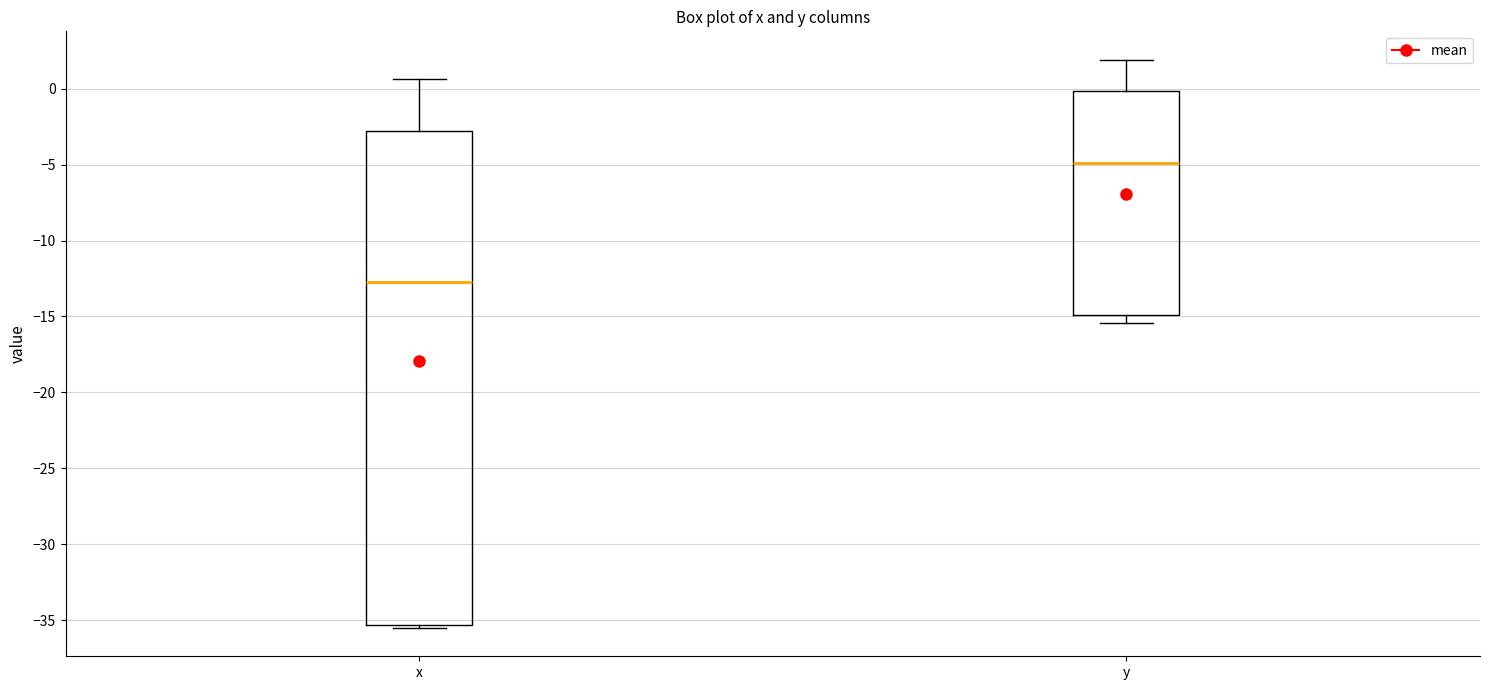

Reading left to right, read every box against the y-axis: the position of its median line, the range the box covers, and the ends of its whiskers. The values are not printed on the chart, so give them approximately, as read against the axis.

x: median -12.5, box -35.5 to -3.0, whiskers -35.5 (just below the box's lower edge) to 0.5
y: median -5.0, box -15.0 to 0.0, whiskers -15.5 to 2.0